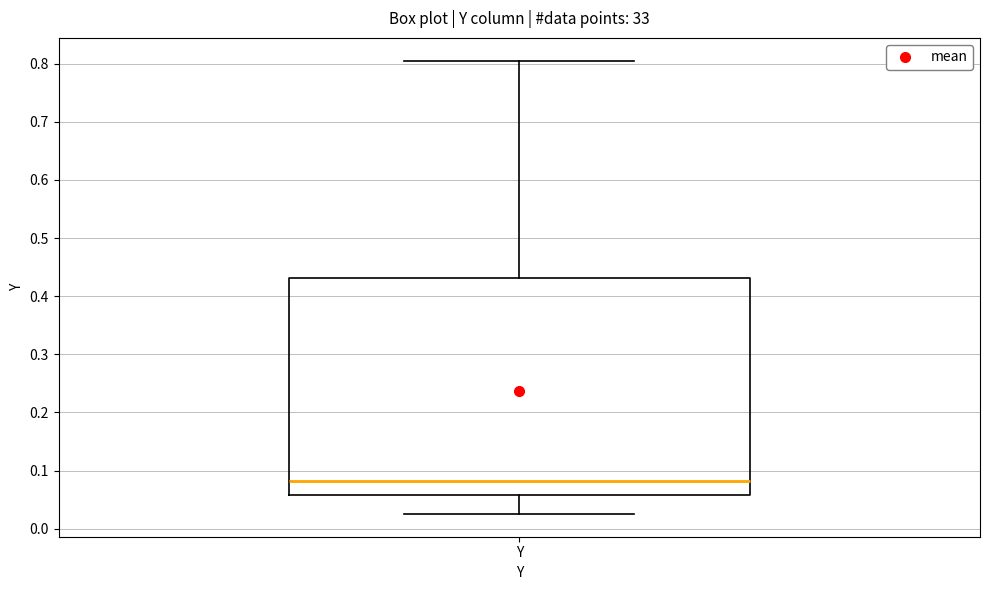

Read this box plot against the y-axis: the position of the median line, the range covered by the box, and the ends of both whiskers. The values are not printed on the chart, so give them approximately, as read against the axis.

median 0.08, box 0.06 to 0.43, whiskers 0.03 to 0.81